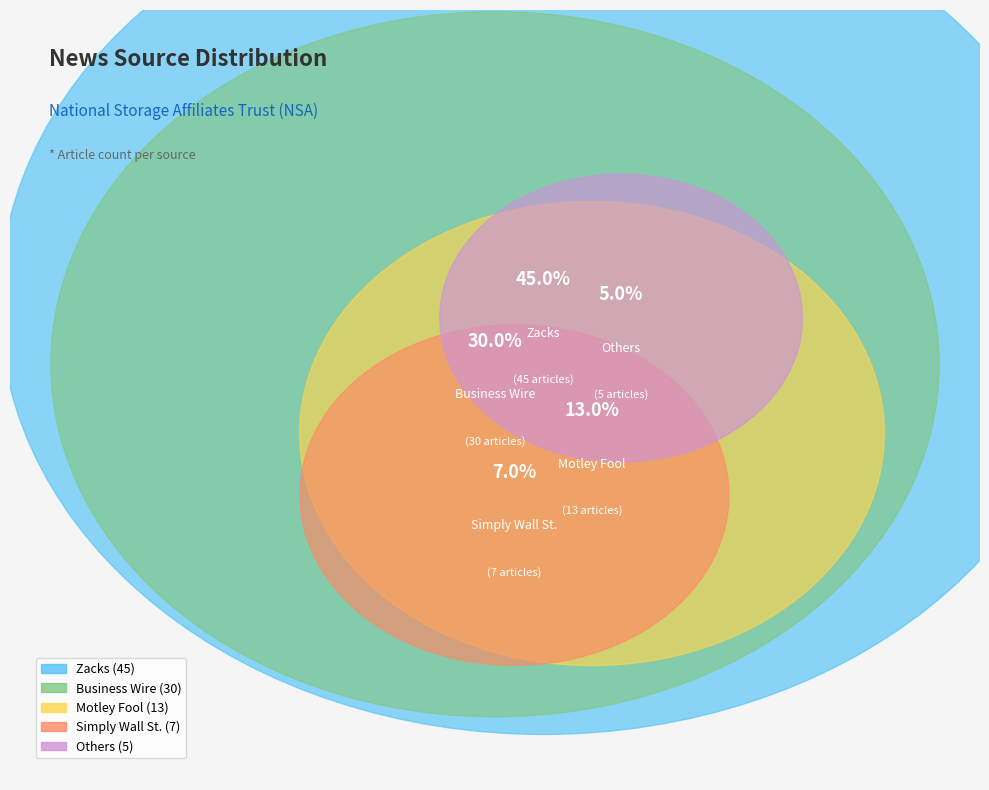

What percentage do Motley Fool and Others together represent?

18.0%